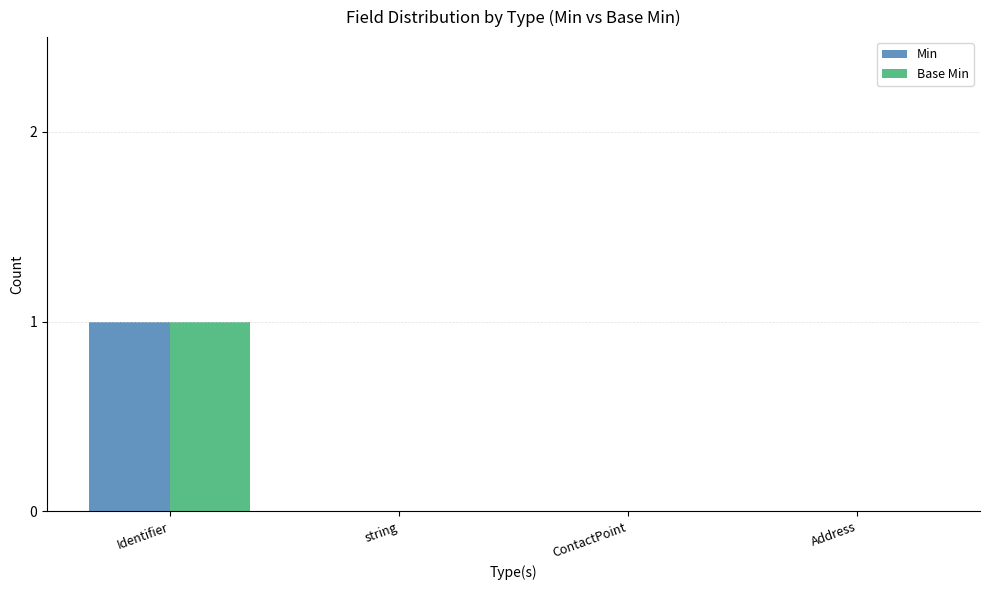

Reading right to left, what are all the values shown in this chart?

Min: 0	0	0	1
Base Min: 0	0	0	1